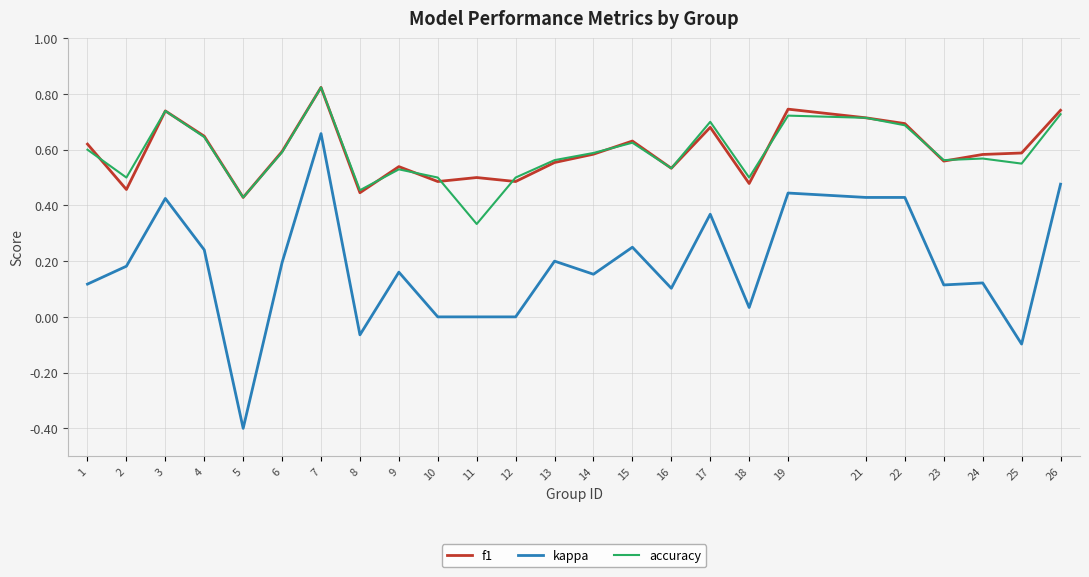

Which category has the lowest value in the accuracy series?

11